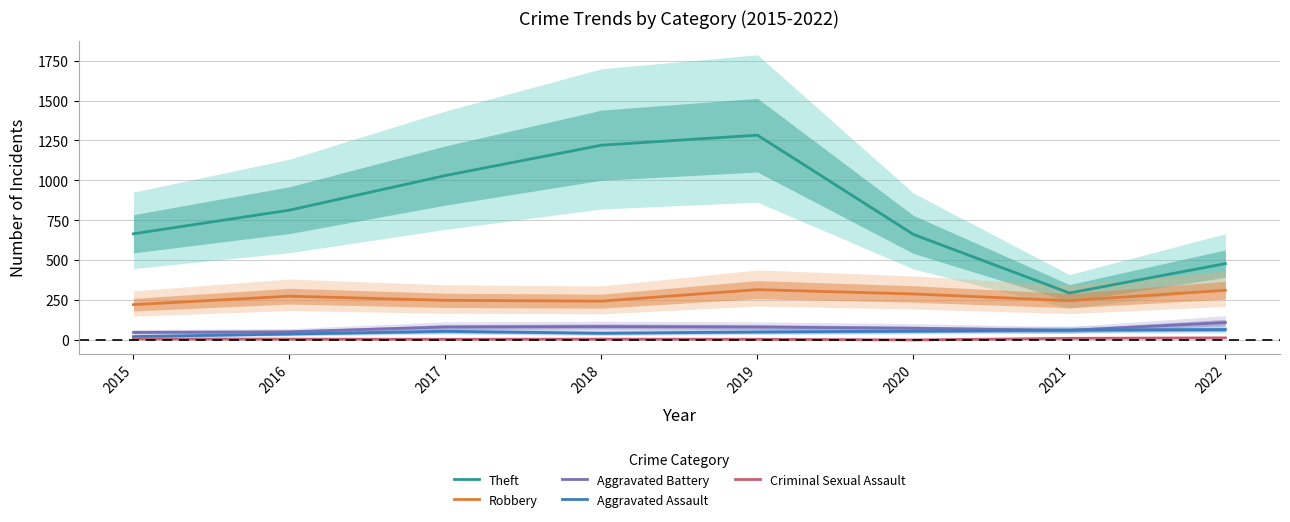

Rank the series by their maximum value, from lowest to highest.

Criminal Sexual Assault, Aggravated Assault, Aggravated Battery, Robbery, Theft